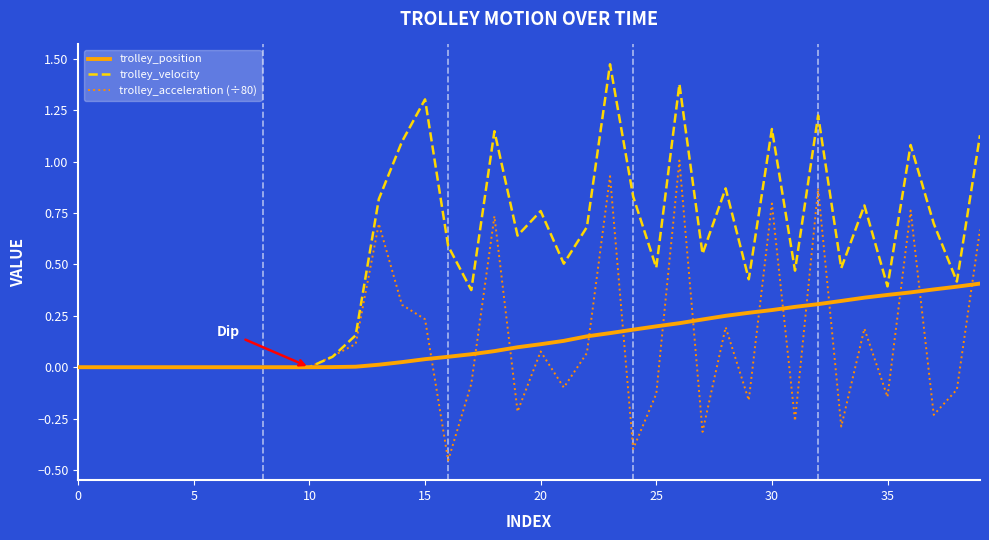

Which series has the largest total across all categories?

trolley_velocity